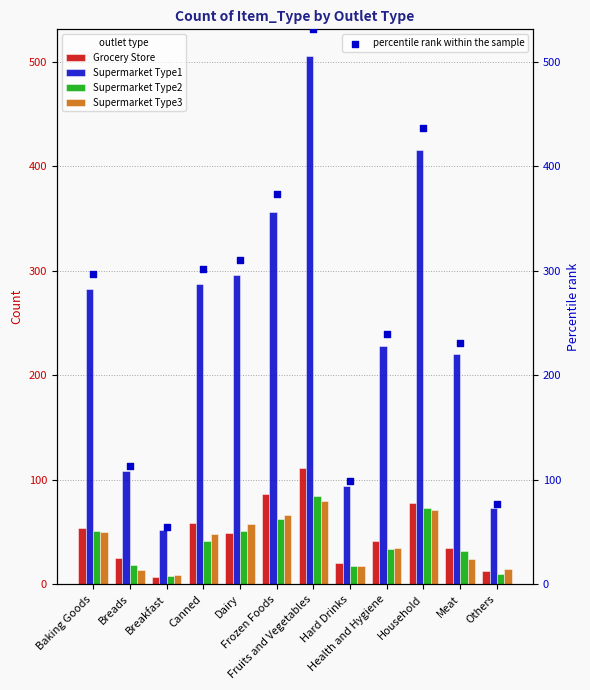

Which series contains the lowest Y value?

Grocery Store